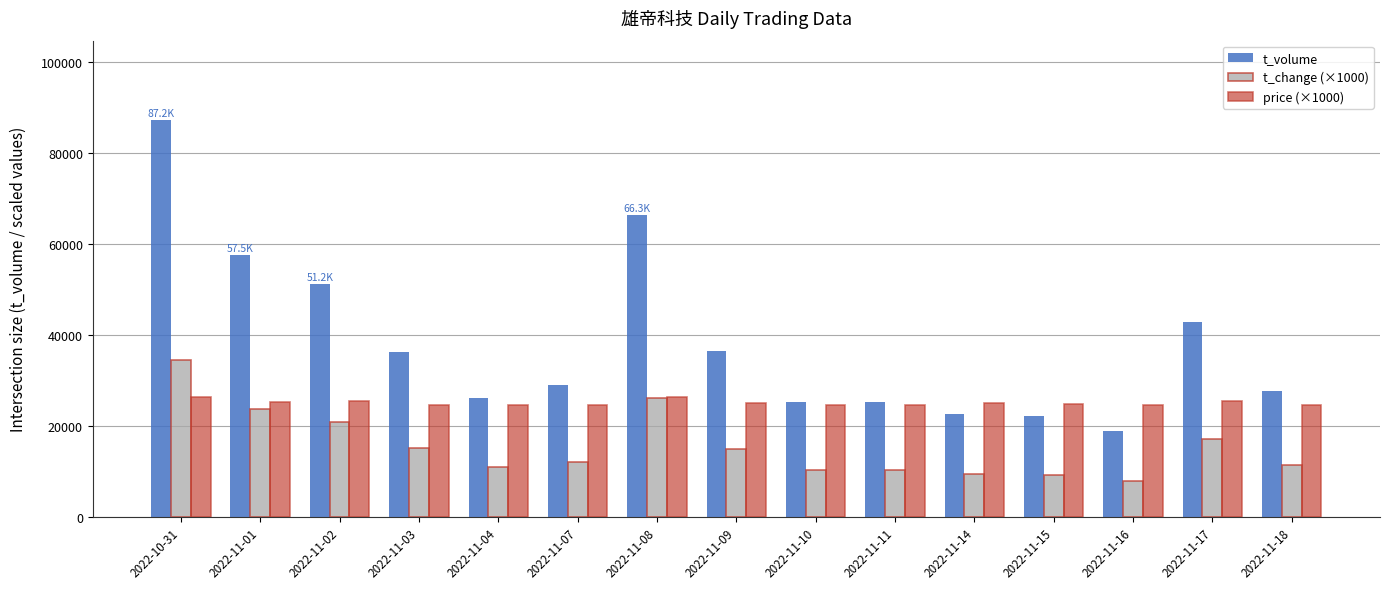

At which label is t_change (×1000) closest to 21100?

2022-11-02